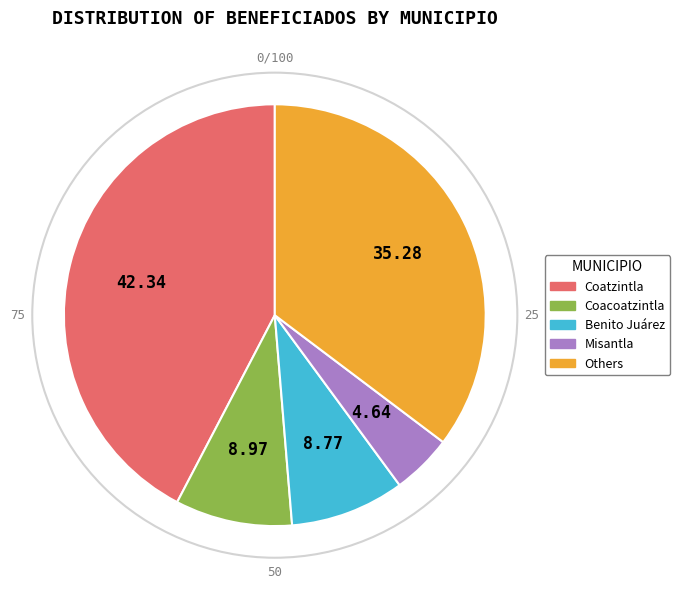

Does any single category account for the majority?

No